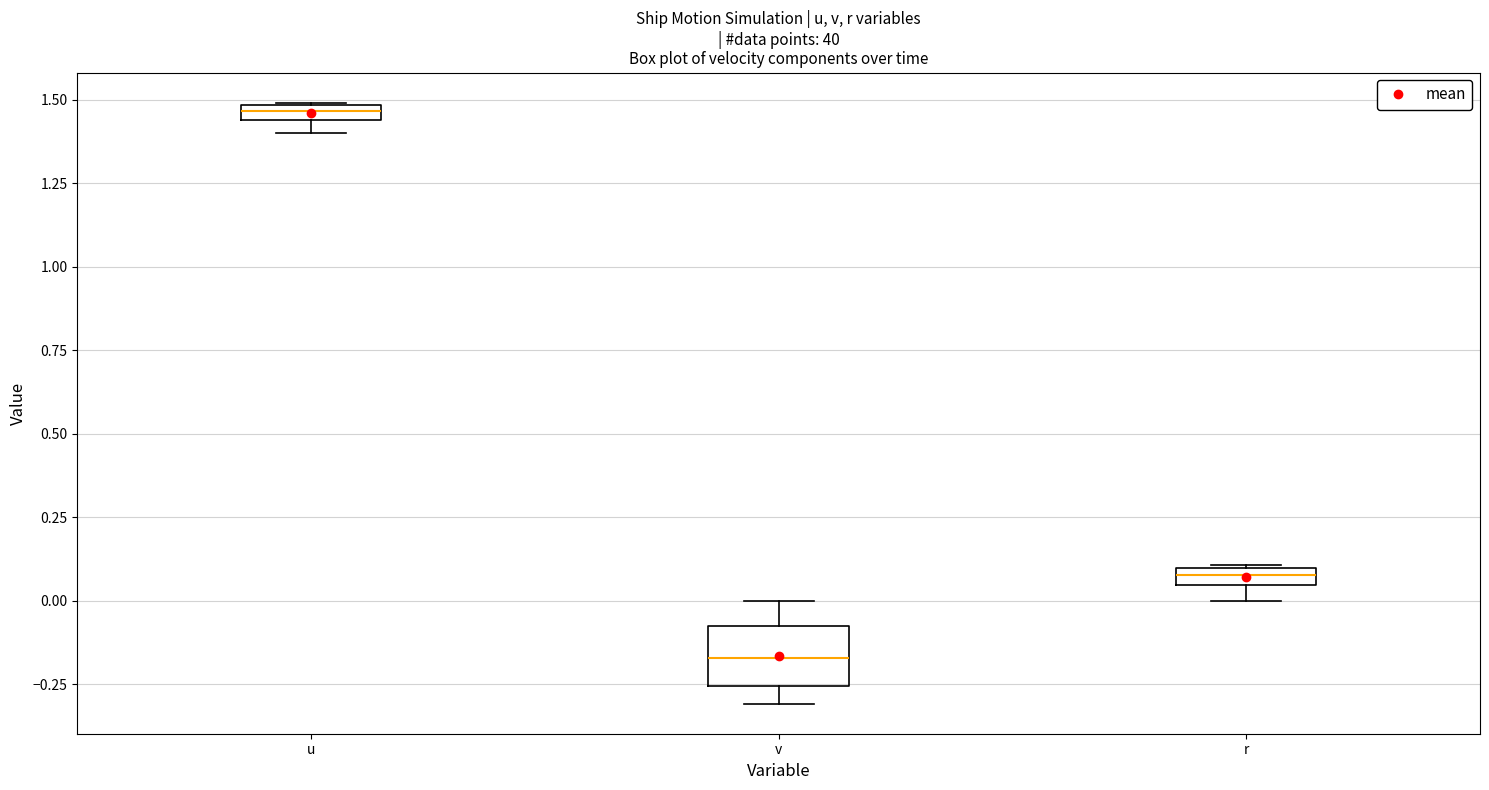

Comparing the boxes themselves (not the whiskers), which one is the tallest?

v